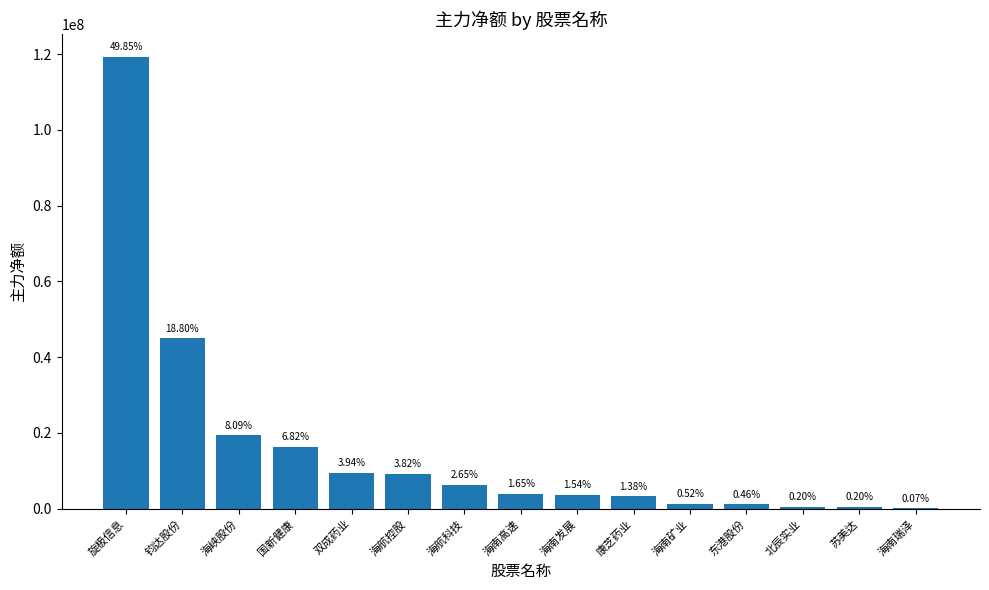

Which category has the lowest value across all series?

海南瑞泽